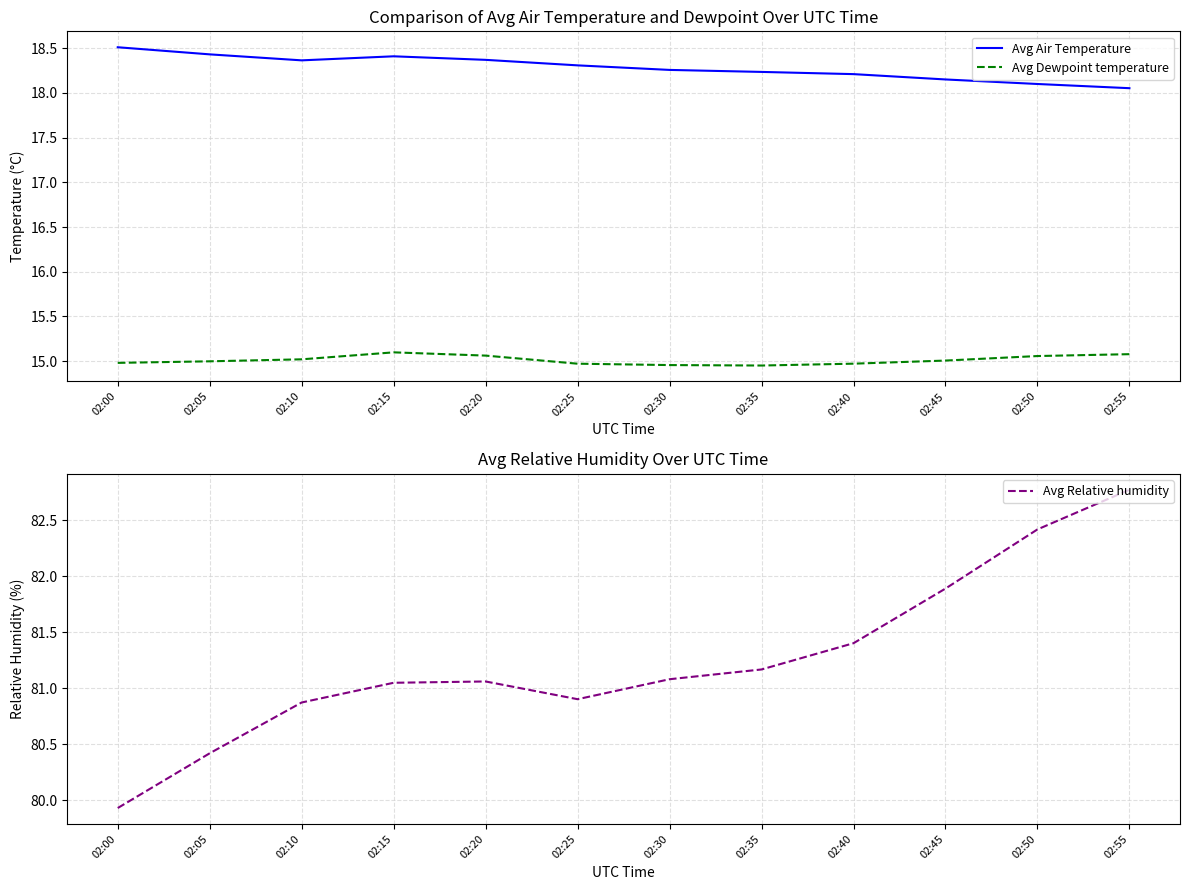

True or false: Avg Relative humidity and Avg Air Temperature intersect in this chart.

False